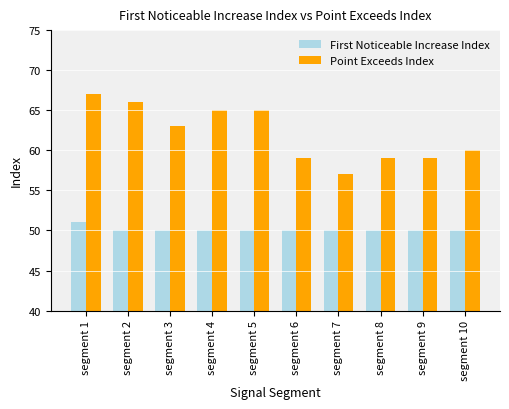

At which label does First Noticeable Increase Index reach its peak?

segment 1